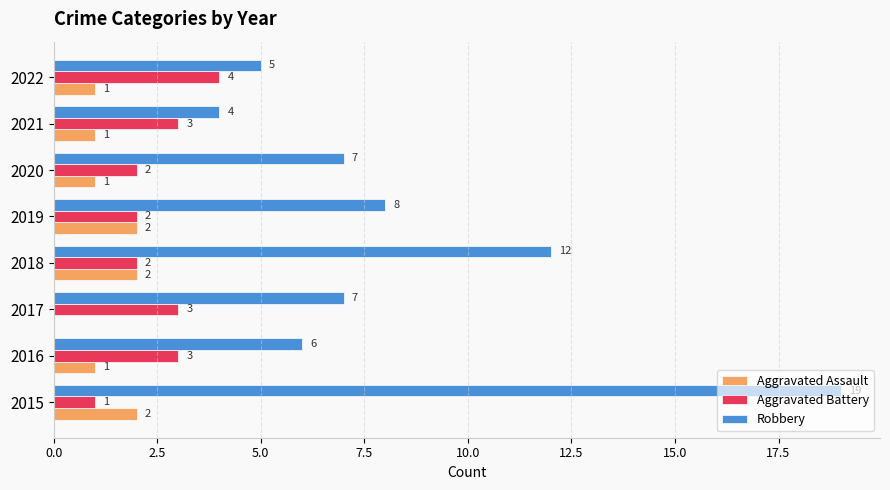

What is the sum of all Aggravated Assault values?

10